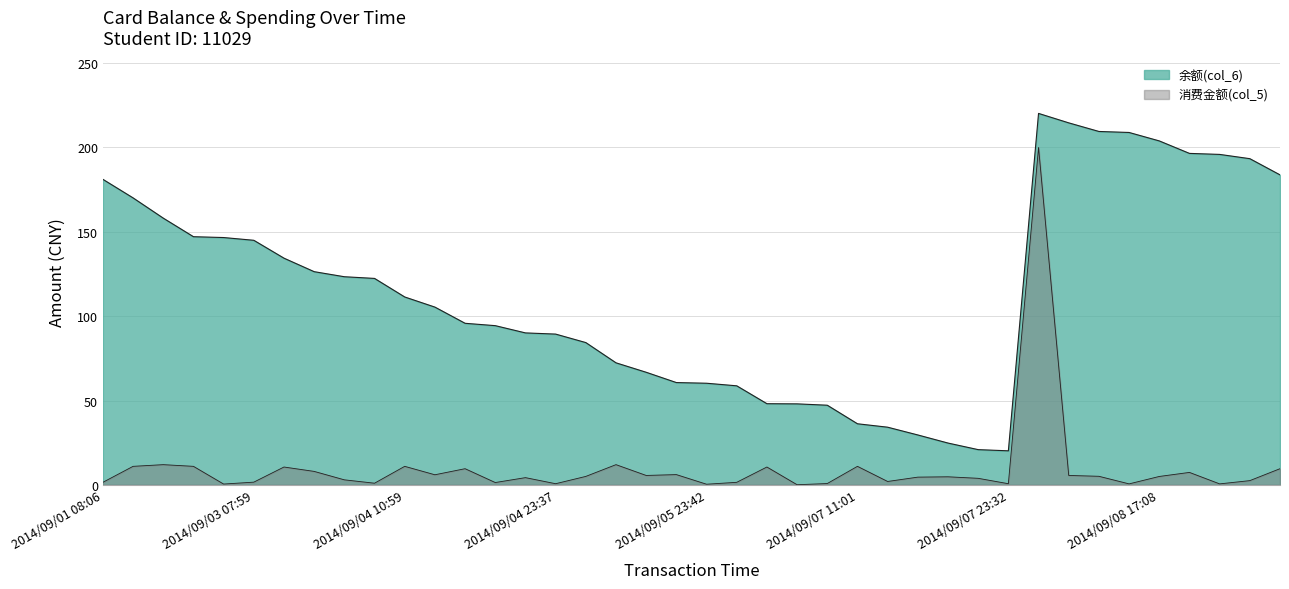

What is the label of the 12th point from the left?

2014/09/04 13:34